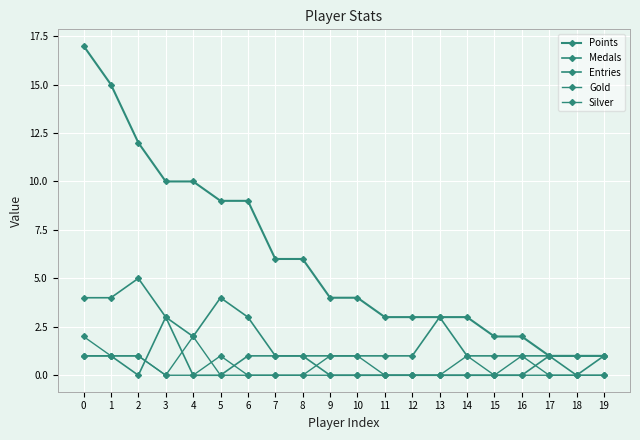

How many lines are shown in the chart?

5